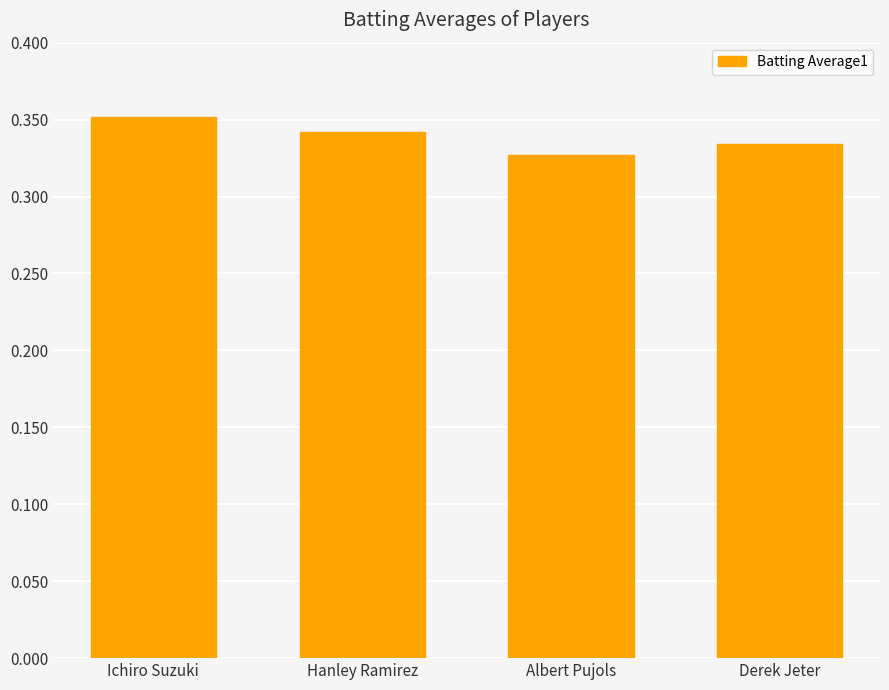

Rank the categories by value from lowest to highest.

Albert Pujols, Derek Jeter, Hanley Ramirez, Ichiro Suzuki